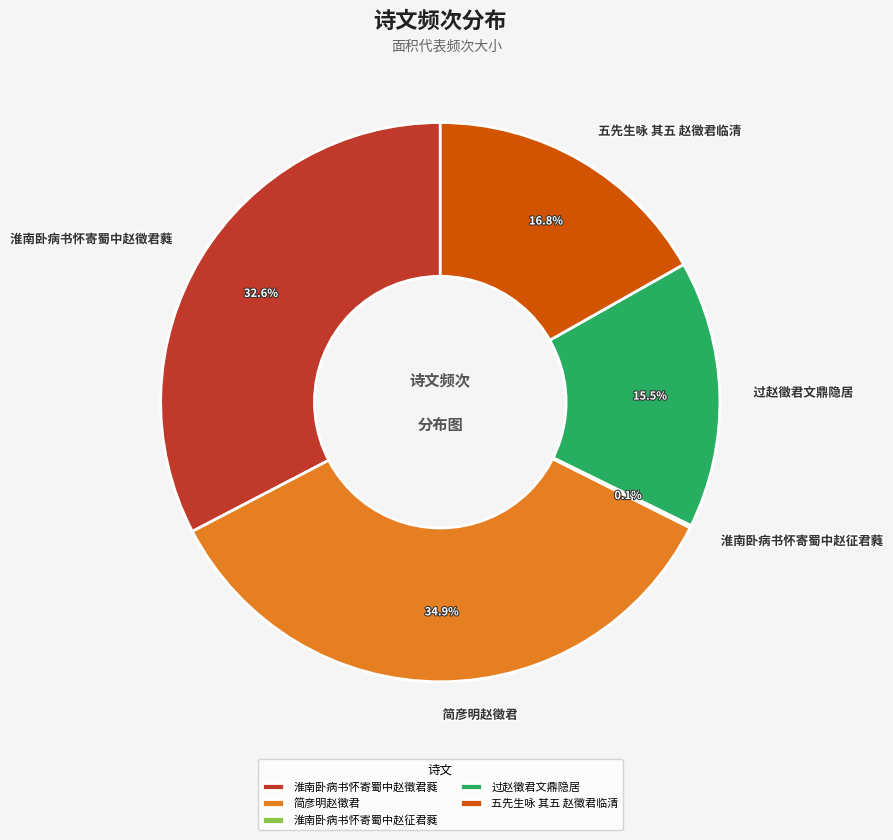

Does 五先生咏 其五 赵徵君临清 account for over 50% of the chart?

No